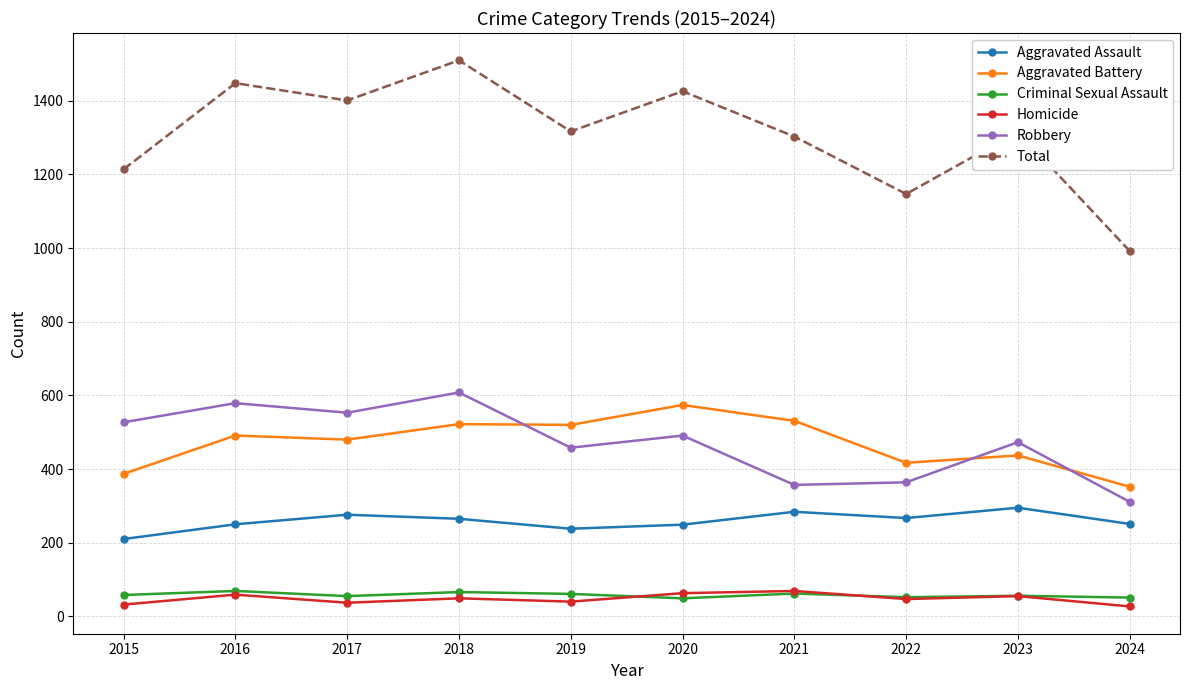

The Aggravated Battery series shows 437 at 2023. True or false?

True